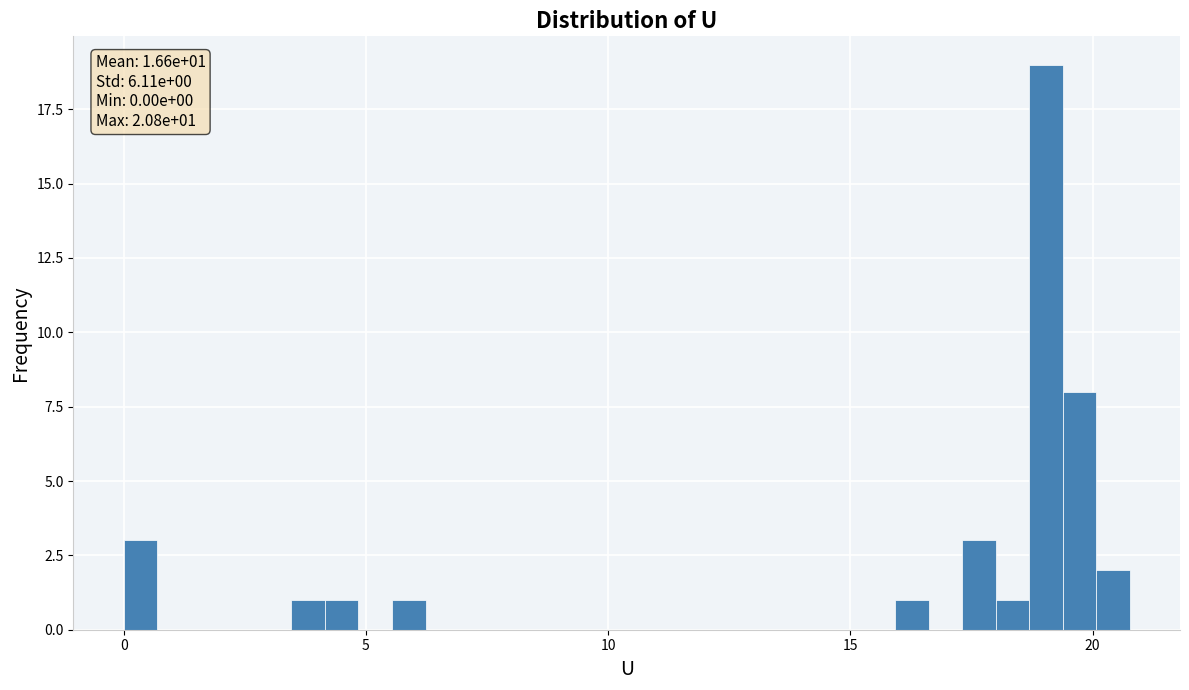

Around what value on the x-axis is the tallest bar? Give the approximate position of its centre, as read against the axis.

19.0